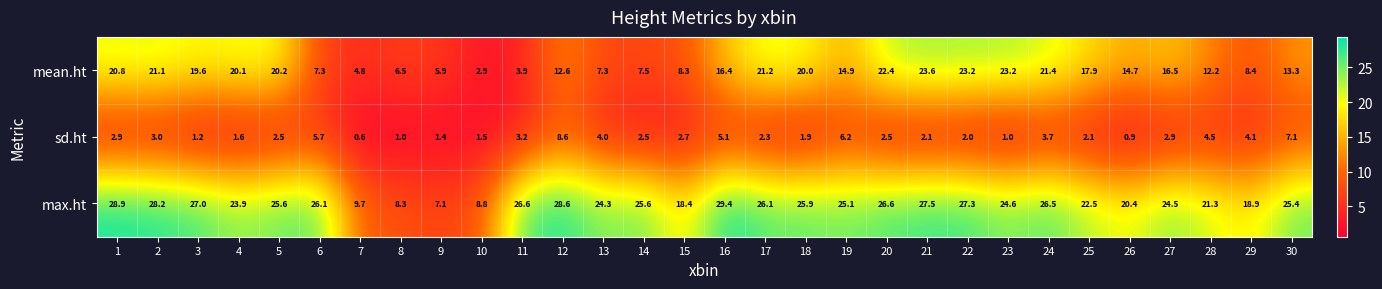

What is the approximate value of sd.ht at 14?

2.5